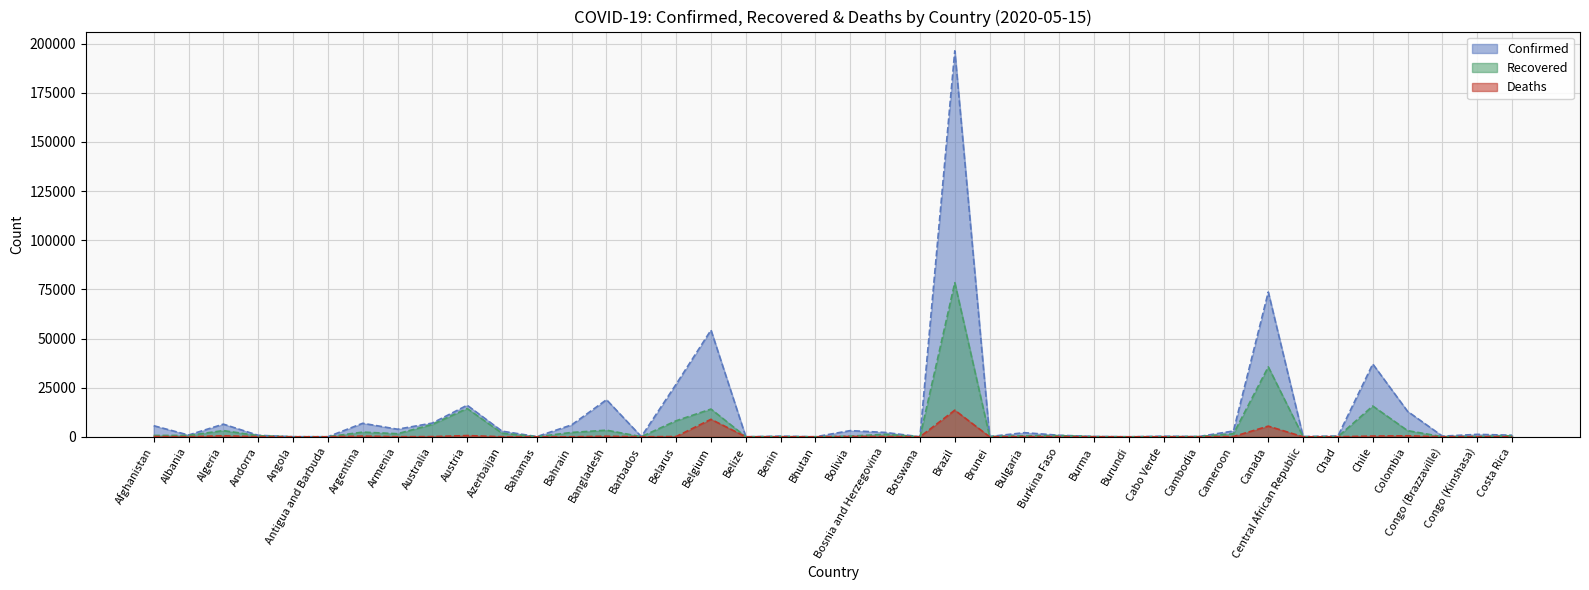

Read the Deaths value at Azerbaijan, to the nearest 50.

50